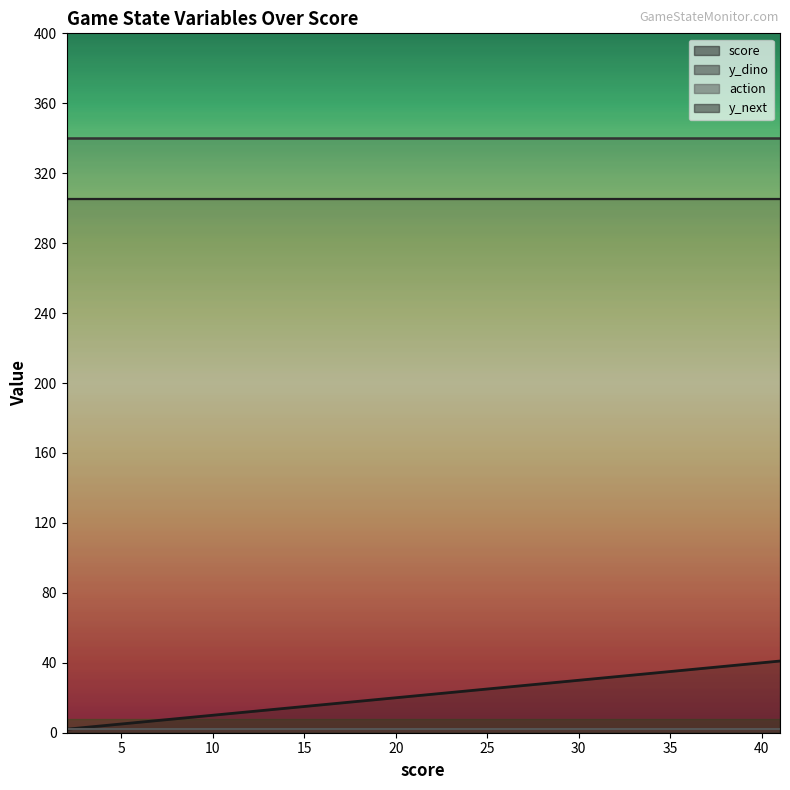

What is the value of the score point at the 31st from the left?

32